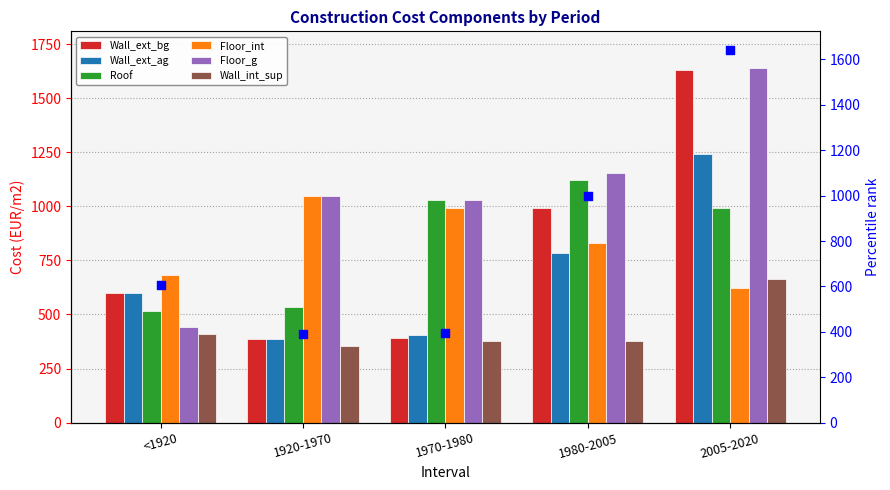

Is the value of Wall_ext_bg at 1920-1970 greater than the value of Floor_int at 1970-1980?

No